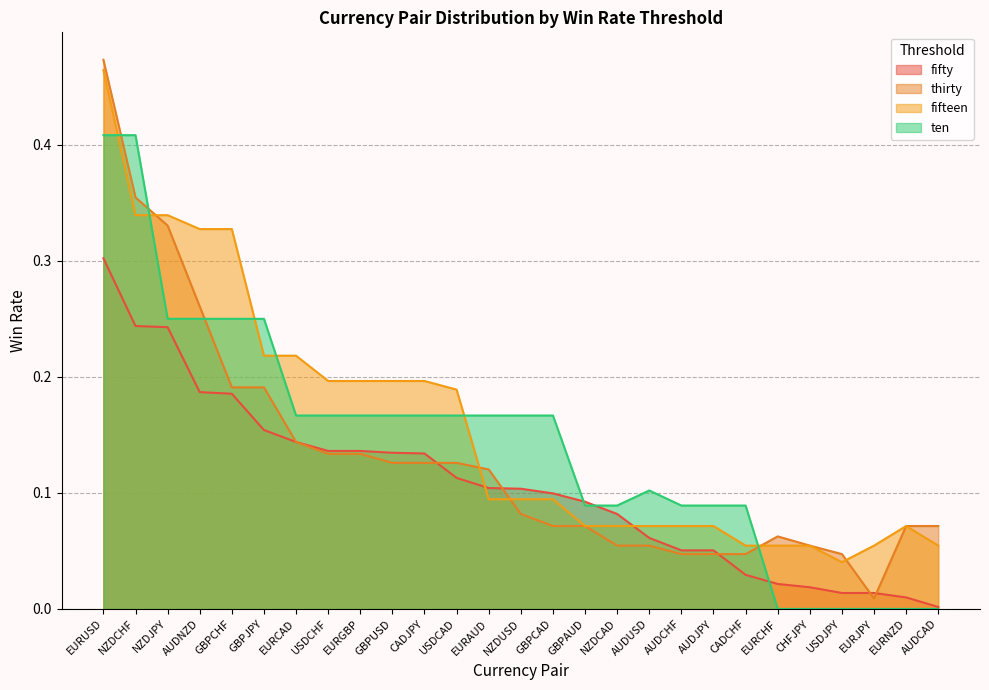

Between NZDUSD and GBPAUD, which series saw the biggest shift?

ten